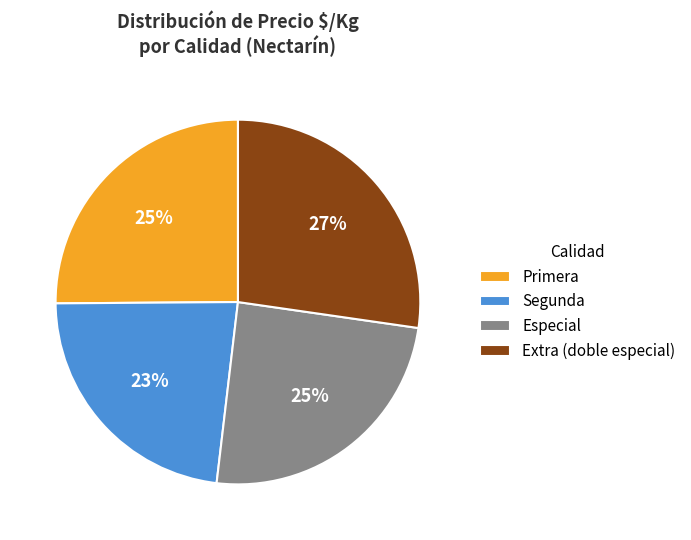

True or false: Primera accounts for 38% of the total.

False